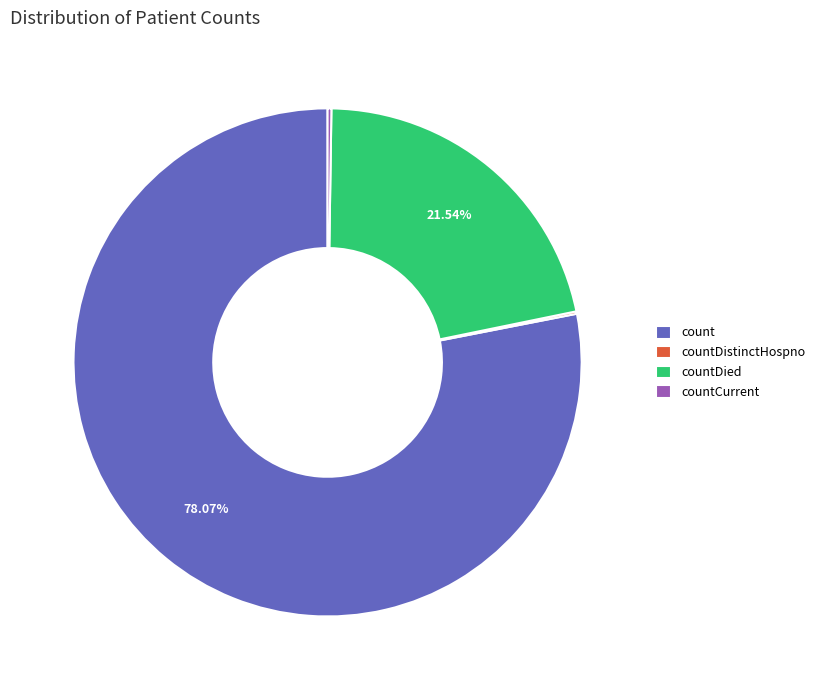

What is the largest slice in the pie chart?

count